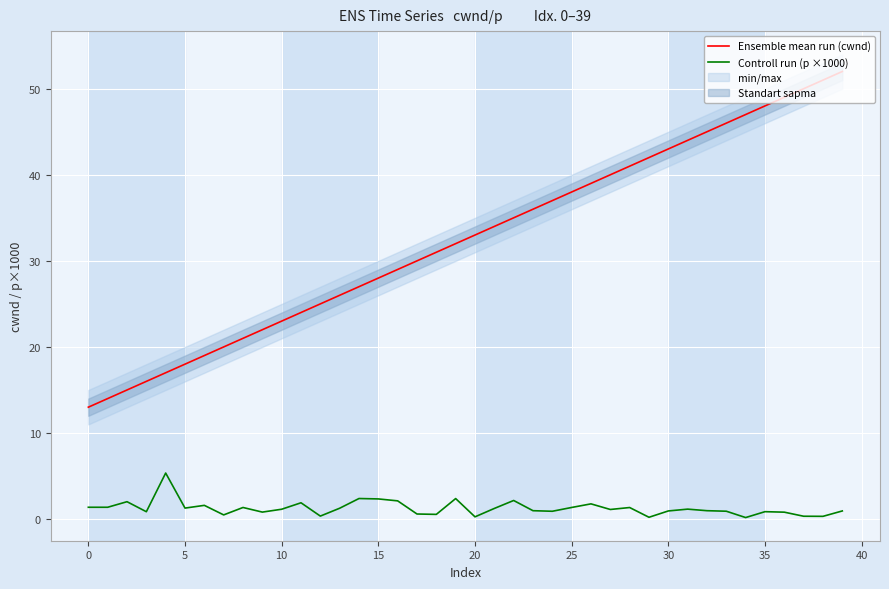

Reading left to right, list all the values displayed in this chart.

Ensemble mean run (cwnd): 13.0	14.0	15.0	16.0	17.0	18.0	19.0	20.0	21.0	22.0	23.0	24.0	25.0	26.0	27.0	28.0	29.0	30.0	31.0	32.0	33.0	34.0	35.0	36.0	37.0	38.0	39.0	40.0	41.0	42.0	43.0	44.0	45.0	46.0	47.0	48.0	49.0	50.0	51.0	52.0
Controll run (p ×1000): 1.4	1.4	2.0	0.9	5.3	1.3	1.6	0.5	1.3	0.8	1.1	1.9	0.3	1.3	2.4	2.3	2.1	0.6	0.5	2.4	0.3	1.2	2.2	1.0	0.9	1.3	1.8	1.1	1.3	0.2	0.9	1.2	1.0	0.9	0.2	0.9	0.8	0.3	0.3	0.9